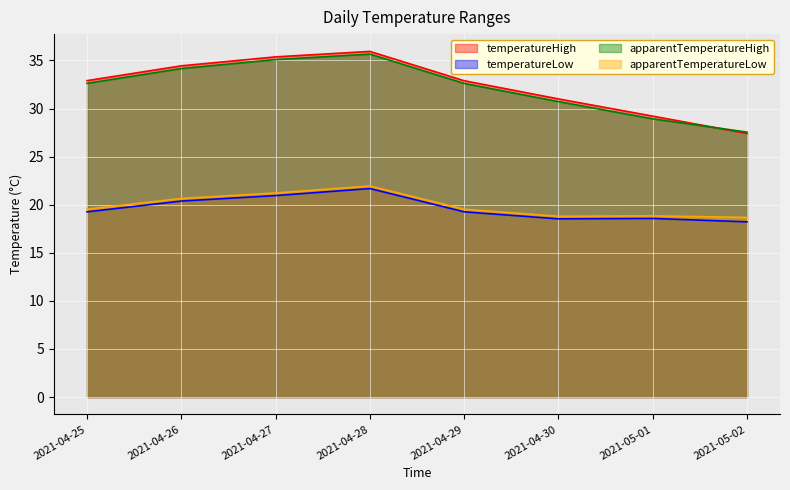

The apparentTemperatureLow series shows 18.8 at 2021-05-01. True or false?

True